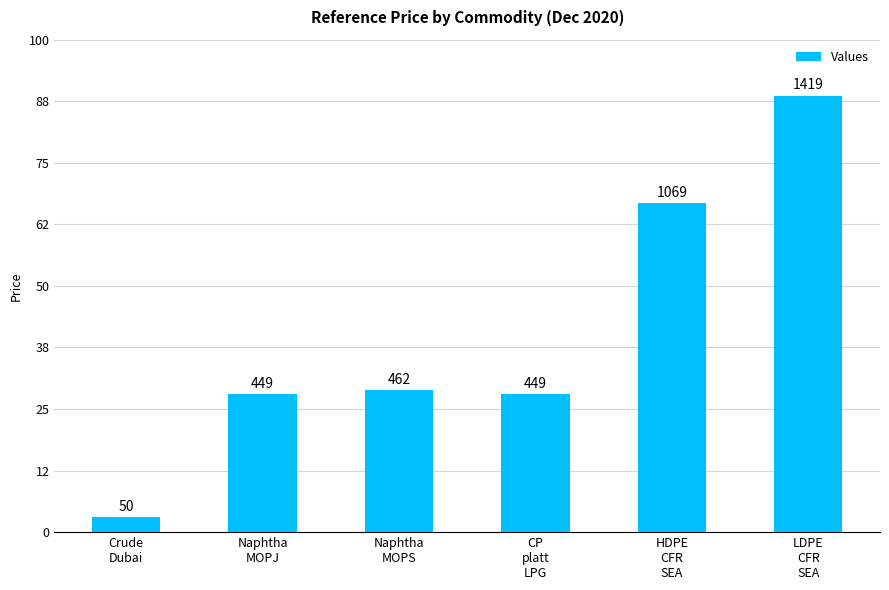

Where does the data first go above 461?

Naphtha
MOPS